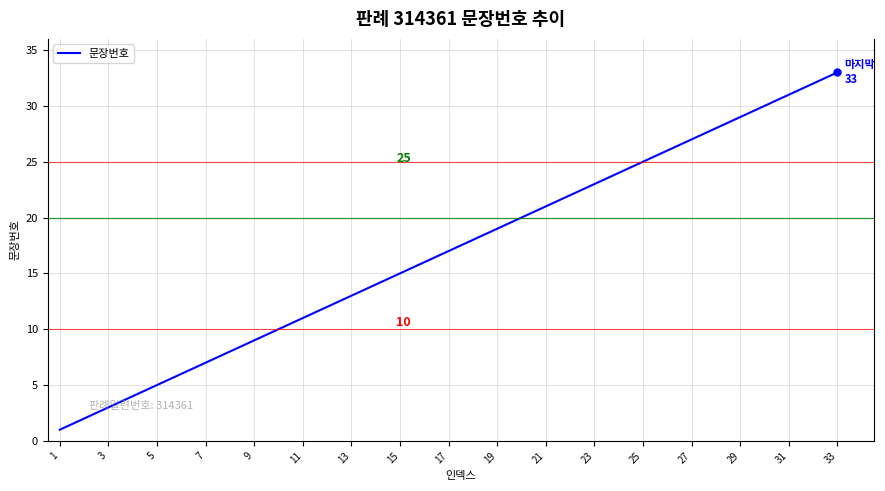

What is the greatest value displayed?

33